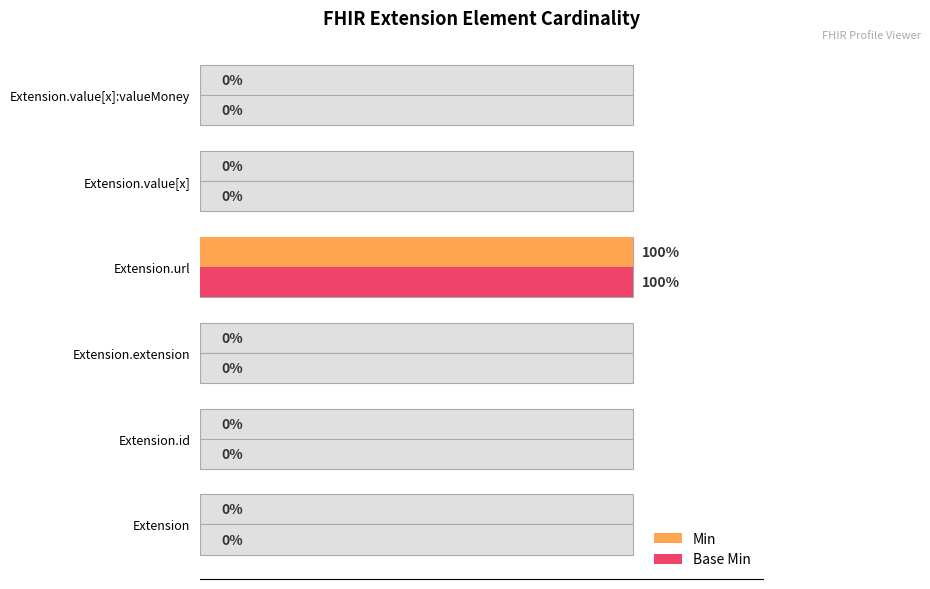

Reading left to right, list all the values displayed in this chart.

Min: 0	0	0	1	0	0
Base Min: 0	0	0	1	0	0